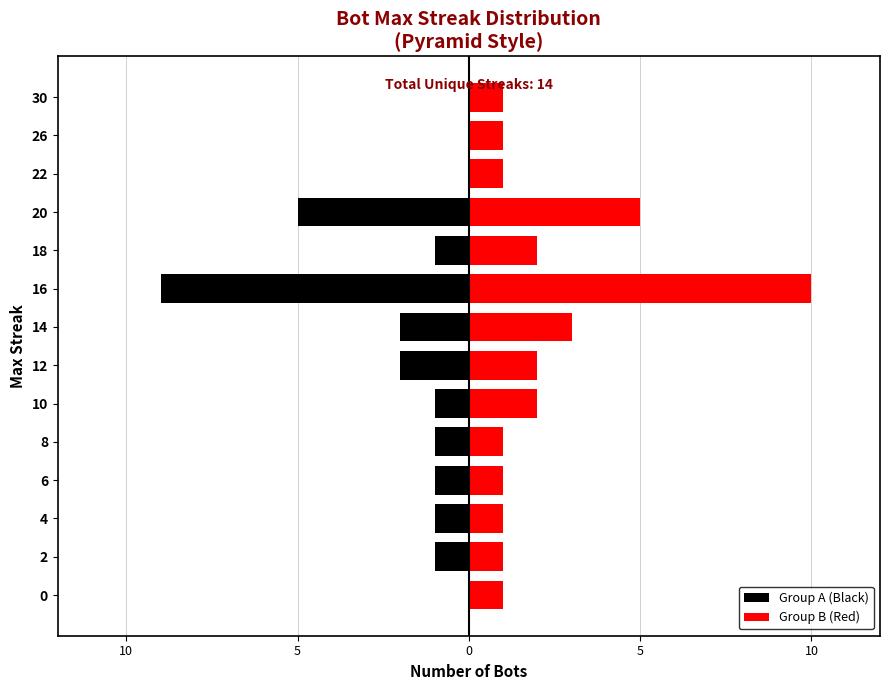

List the series in order of their peak value, lowest first.

Group A (Black), Group B (Red)